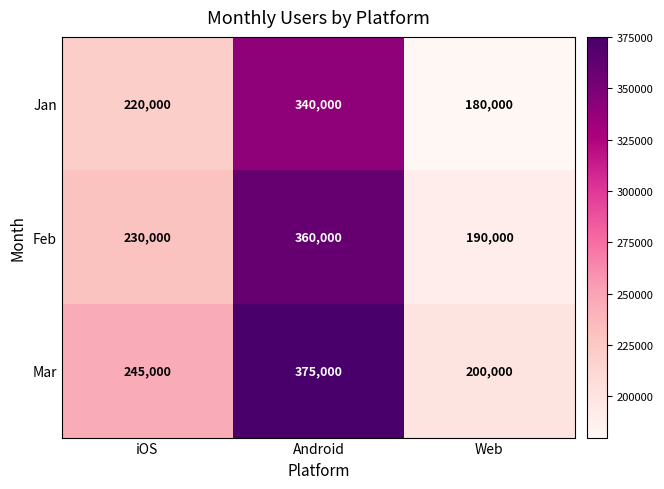

What is the average value of the Jan series?

246667